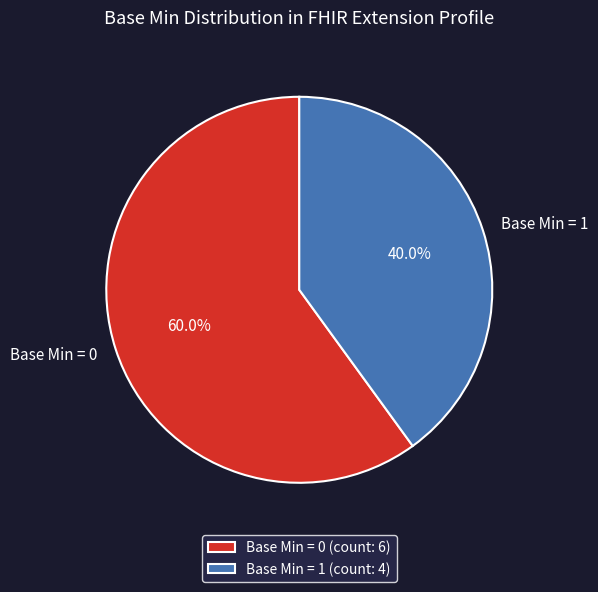

Approximately how many times larger is the value at Base Min = 1 compared to Base Min = 0?

0.7